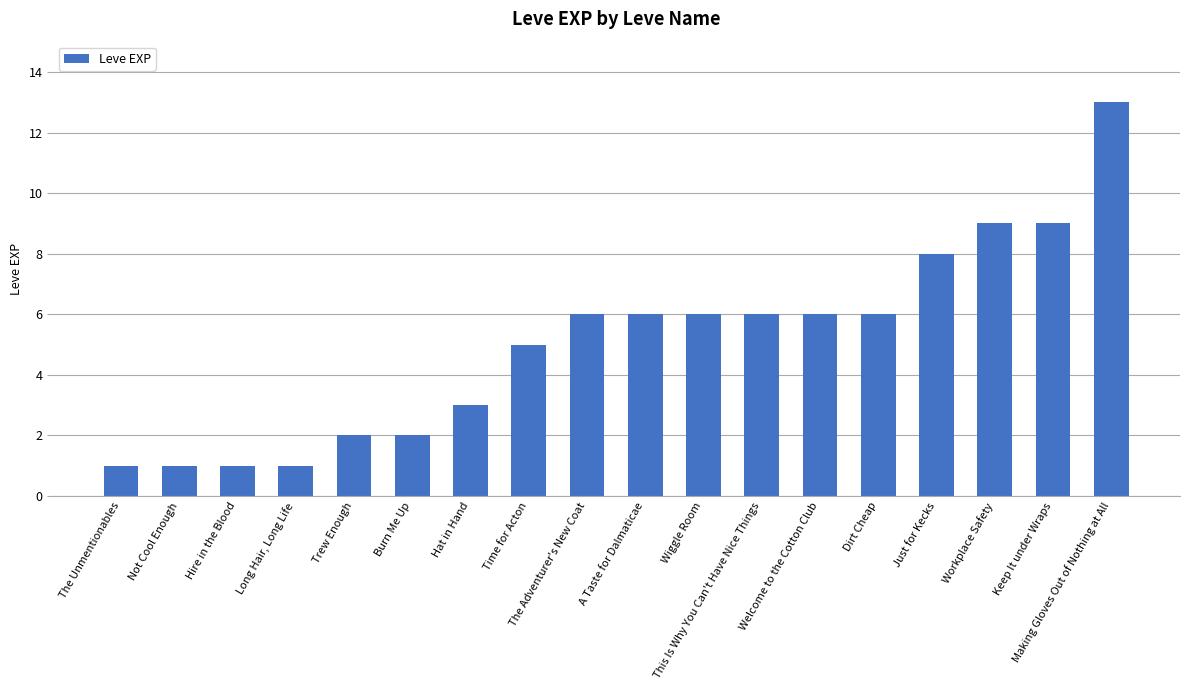

What is the maximum value shown in the chart?

13